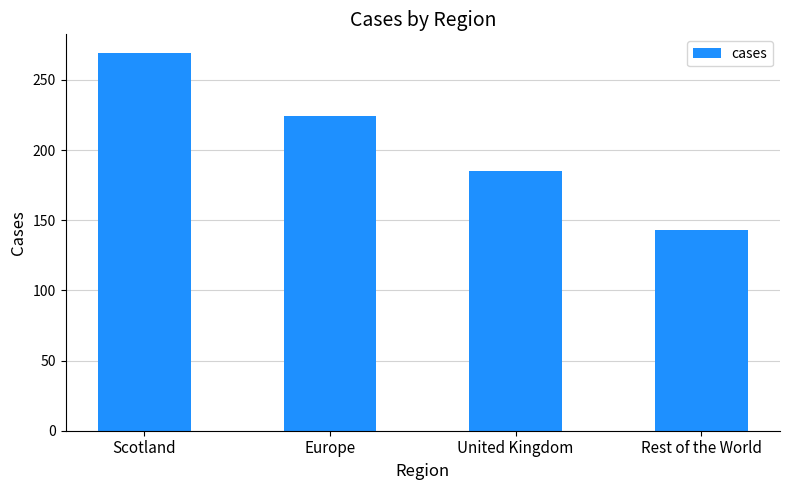

What position from the right is Scotland?

4